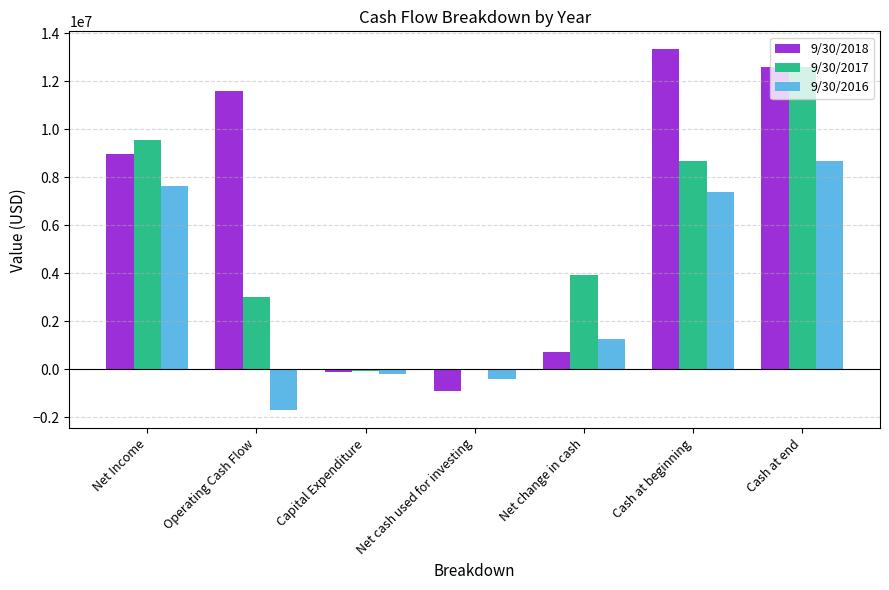

The 9/30/2018 series shows 733911 at Net change in cash. True or false?

True